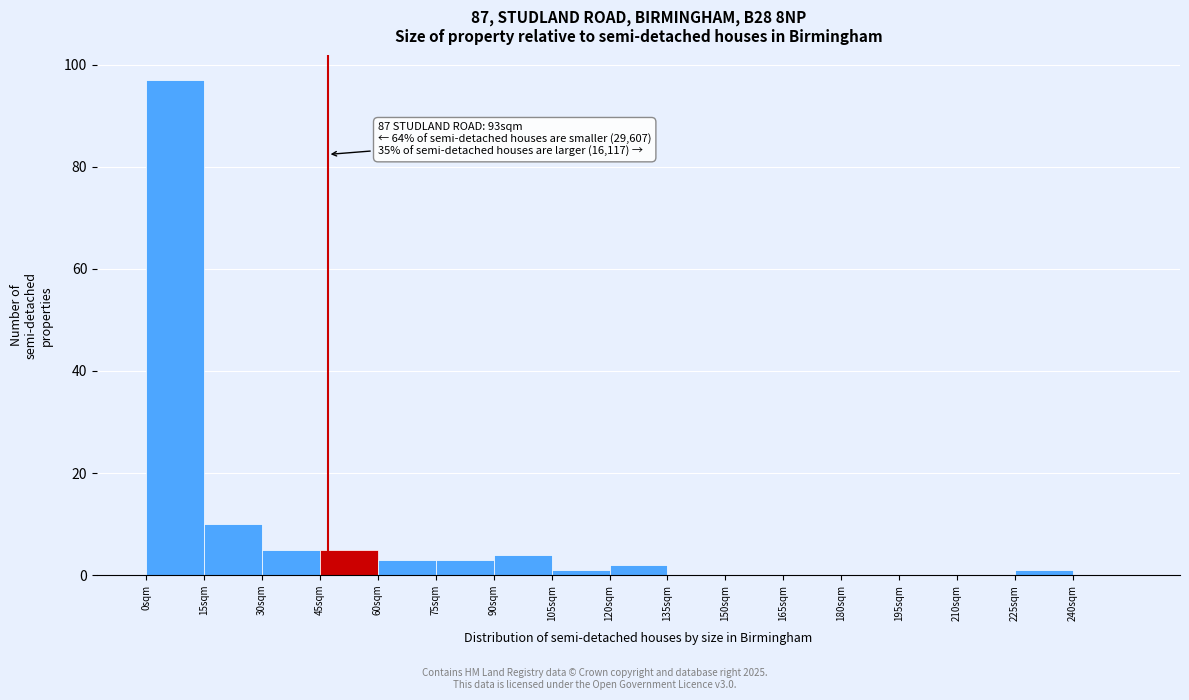

Over which range of the x-axis is the bar tallest?

0 to 15